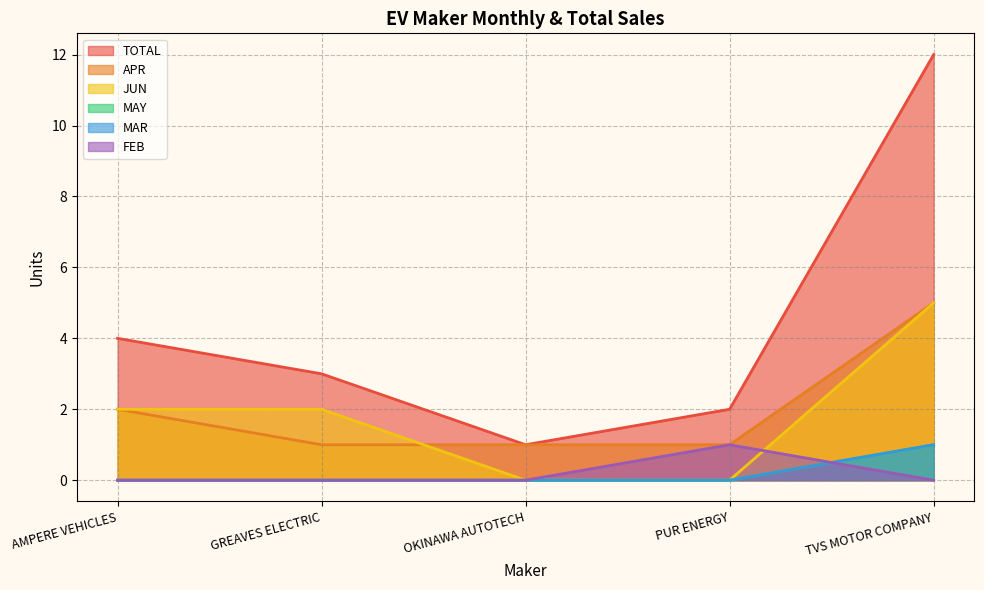

What is the average value of the JUN series?

2